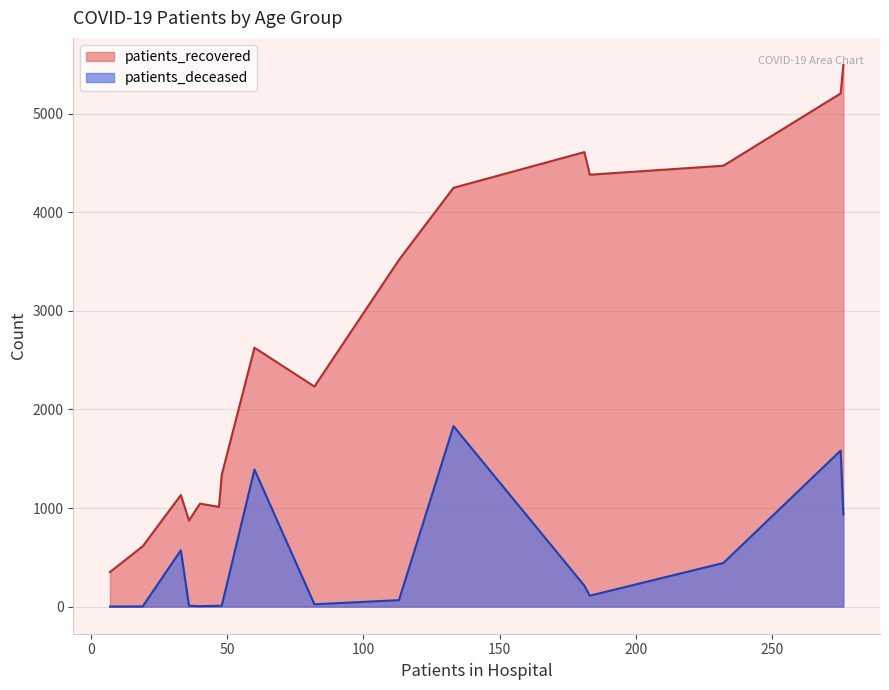

What is the highest value of the patients_recovered series?

5495